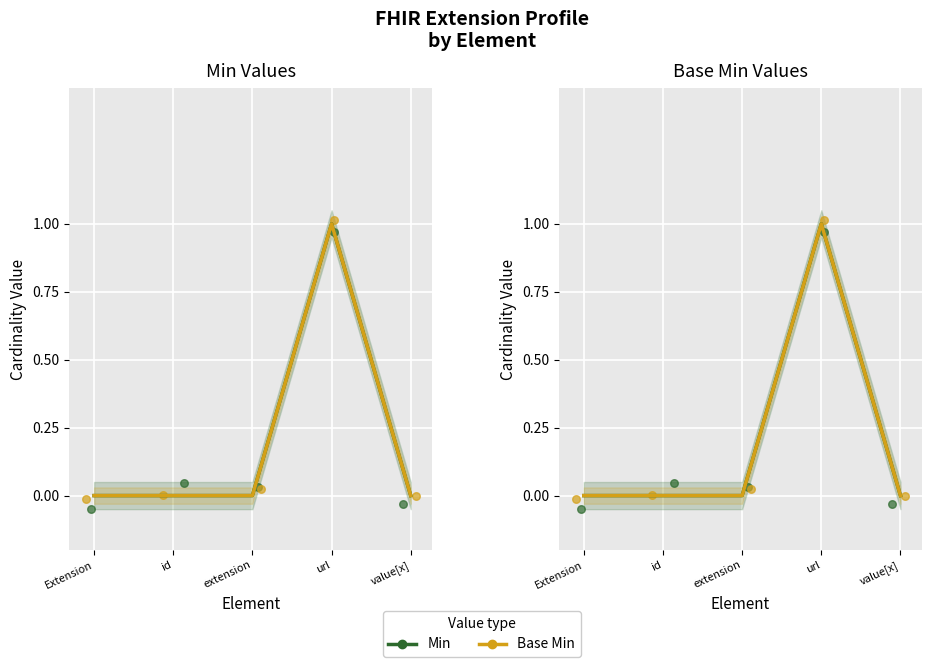

Which series reaches the minimum Y coordinate?

Min